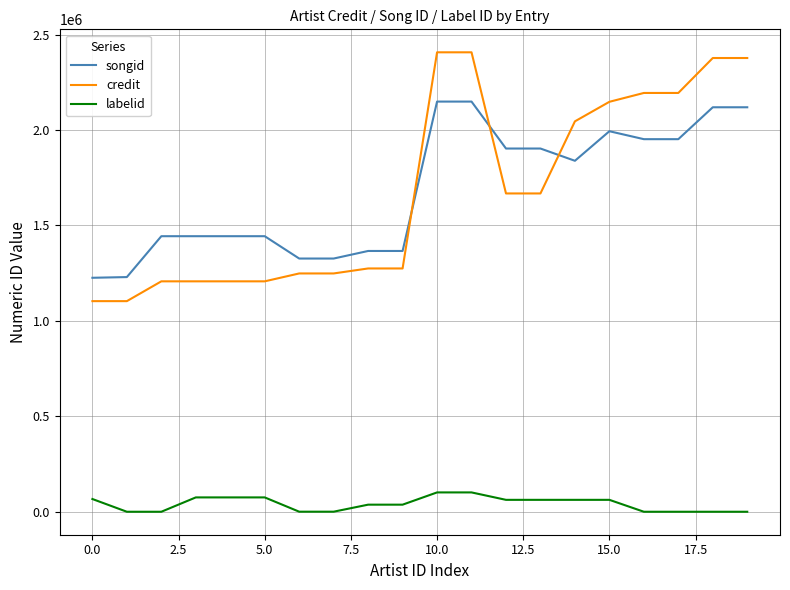

Rank the series by their maximum value, from highest to lowest.

credit, songid, labelid